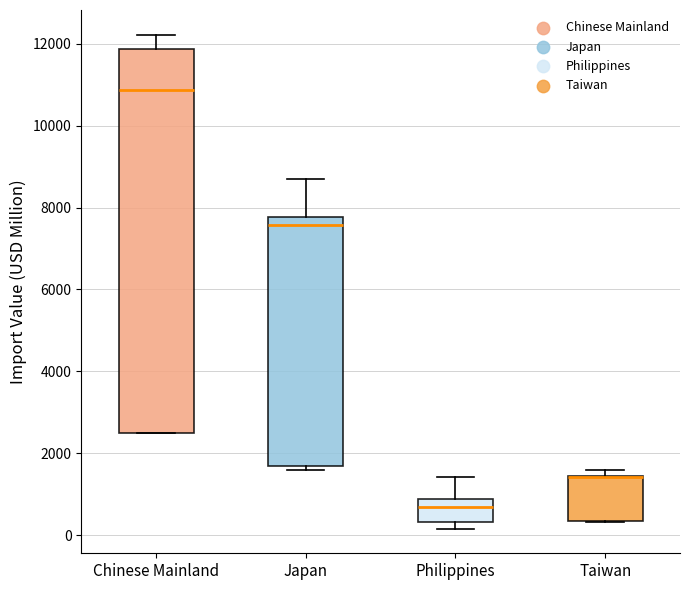

Reading left to right, transcribe this box plot: for each box, give where its median line is, the range the box spans, and where its two whiskers end, as read against the y-axis. The values are not printed on the chart, so give them approximately, as read against the axis.

Chinese Mainland: median 10800, box 2600 to 11800, whiskers 2400 to 12200
Japan: median 7600, box 1600 to 7800, whiskers 1600 (just below the box's lower edge) to 8800
Philippines: median 600, box 400 to 800, whiskers 200 to 1400
Taiwan: median 1400 (drawn on the box's upper edge), box 400 to 1400, whiskers 400 to 1600